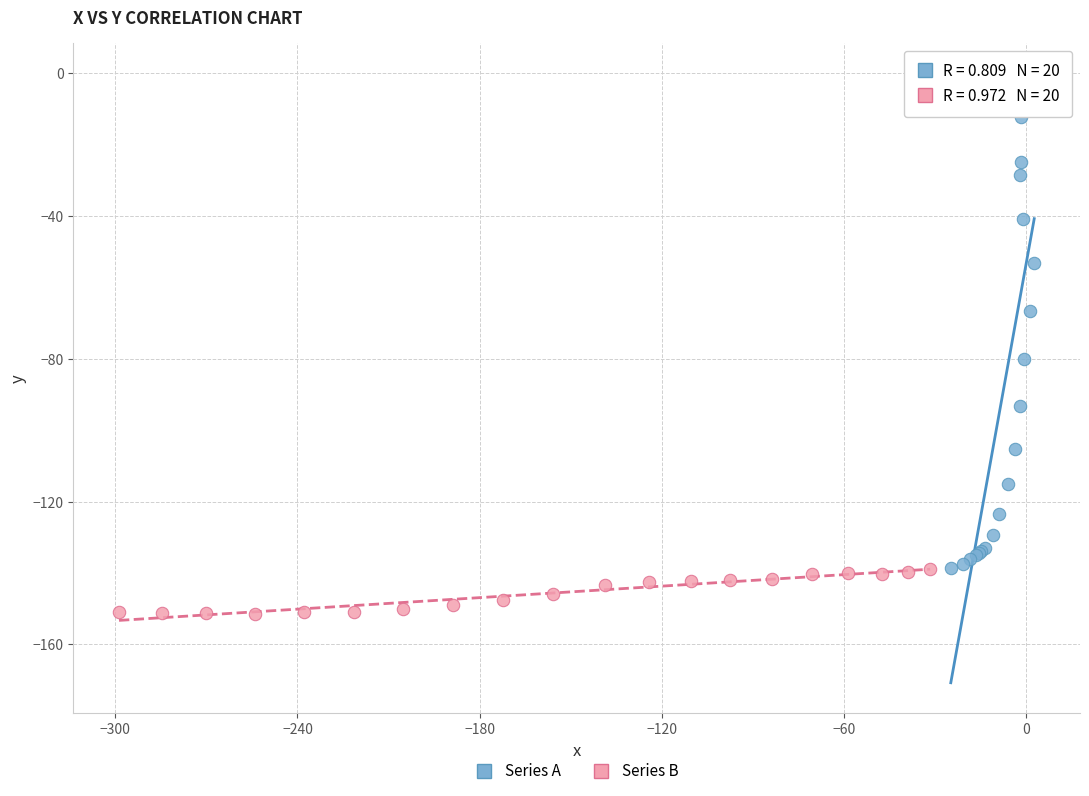

Which series contains the highest Y value?

Series A